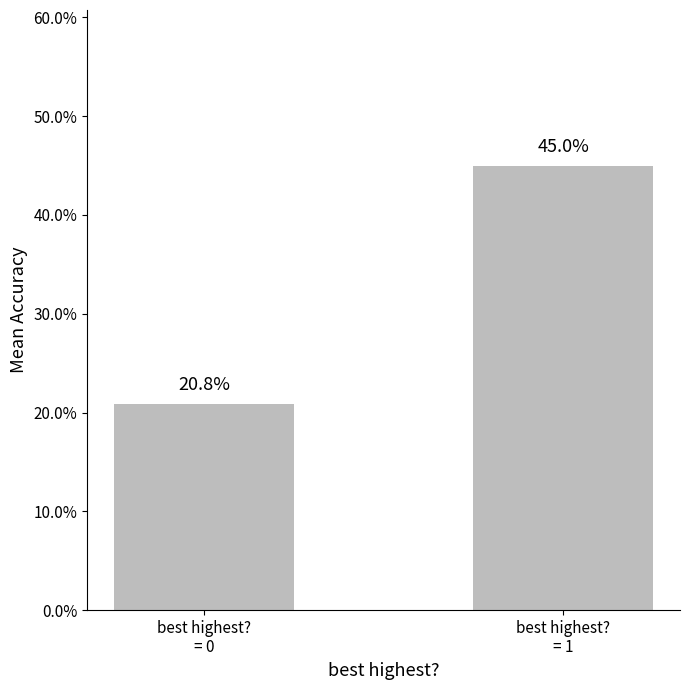

Reading left to right, list all the values displayed in this chart.

best highest?
= 0=0.2	best highest?
= 1=0.5